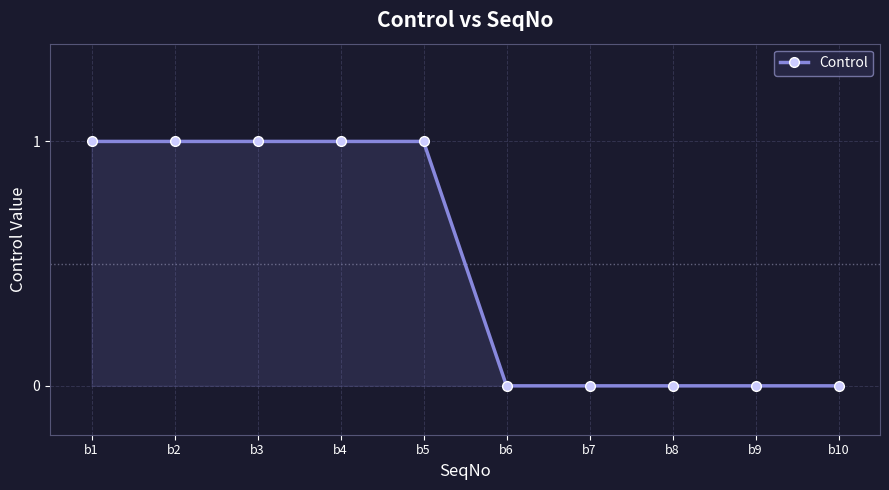

What is the value of the 2nd point from the left?

1